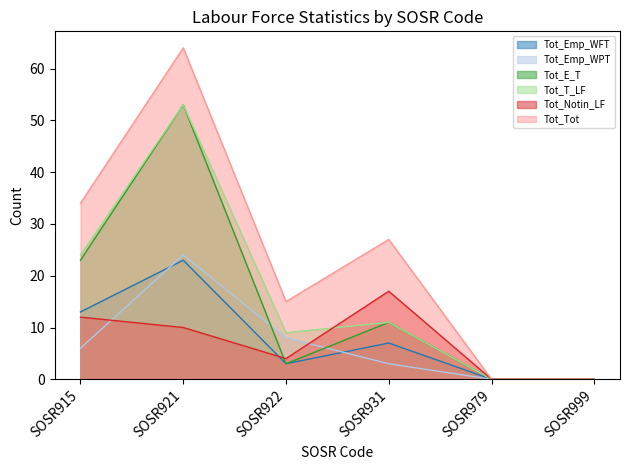

Is the value of Tot_Notin_LF at SOSR999 greater than the value of Tot_T_LF at SOSR915?

No